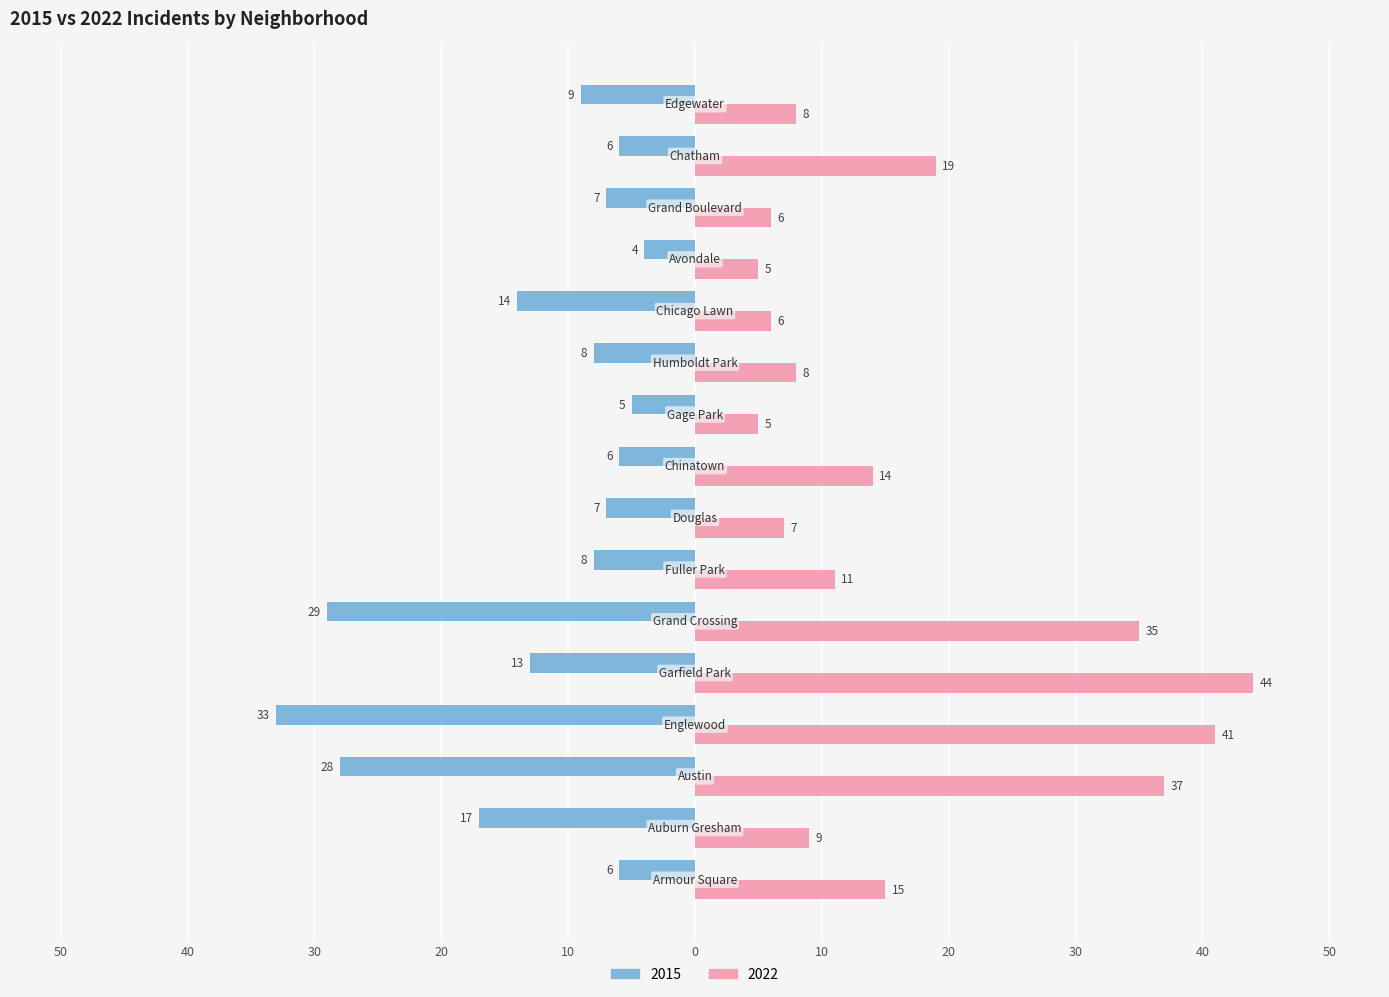

Where is 2022 nearest to the value 24?

Chatham